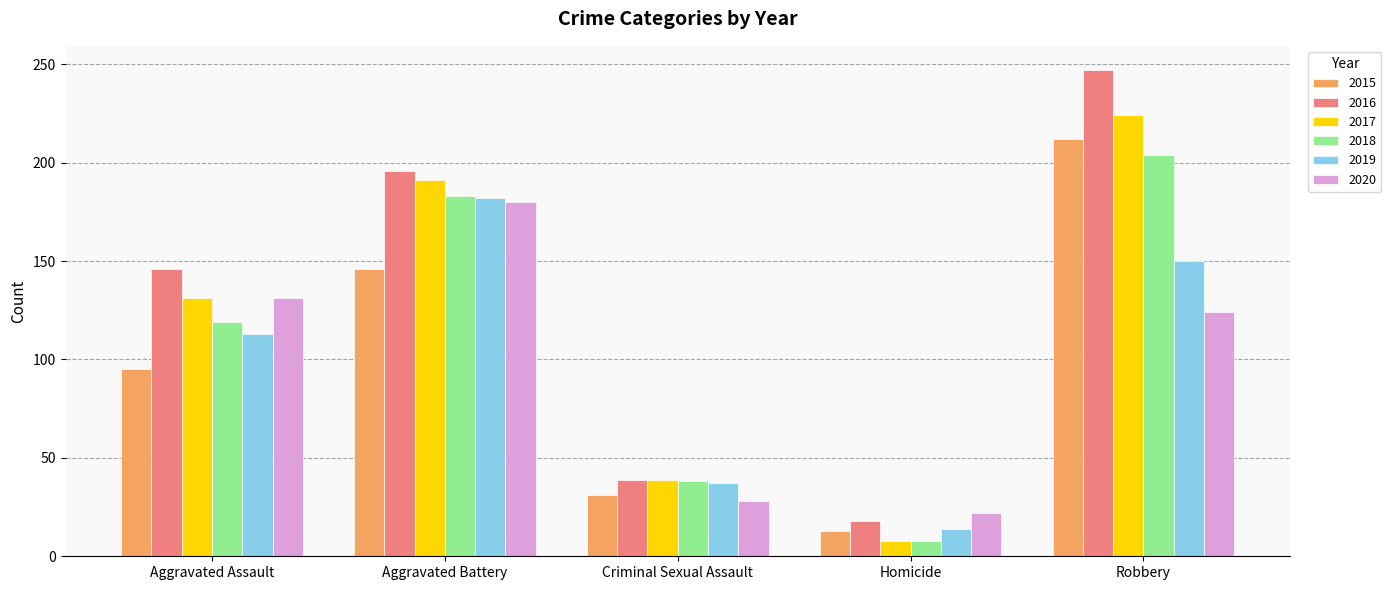

At which category is the sum across all series the highest?

Robbery